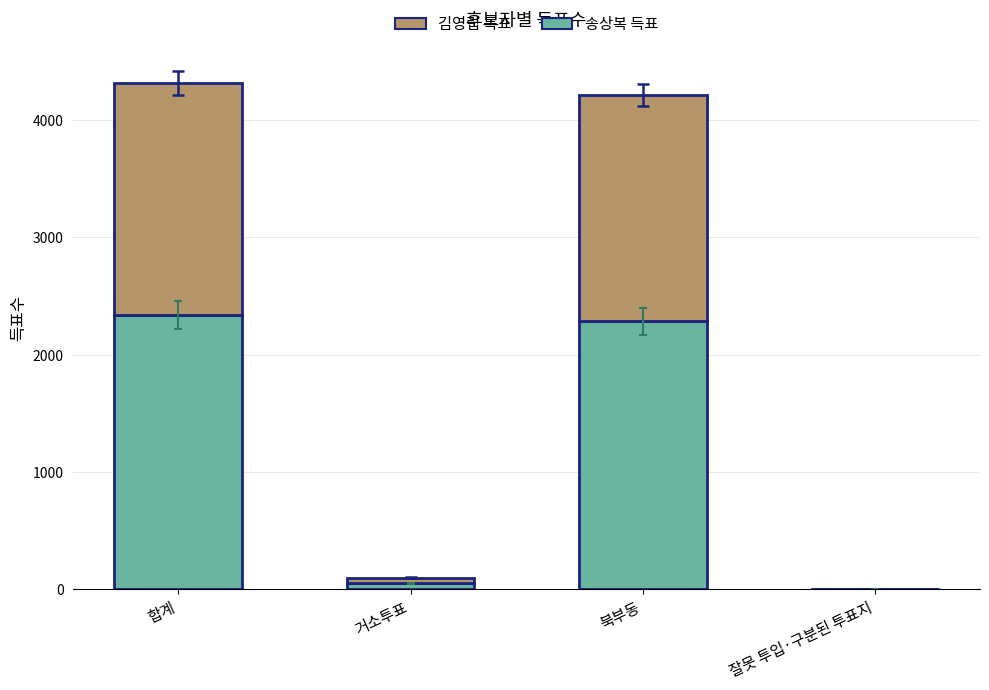

Count the number of data series in this chart.

2